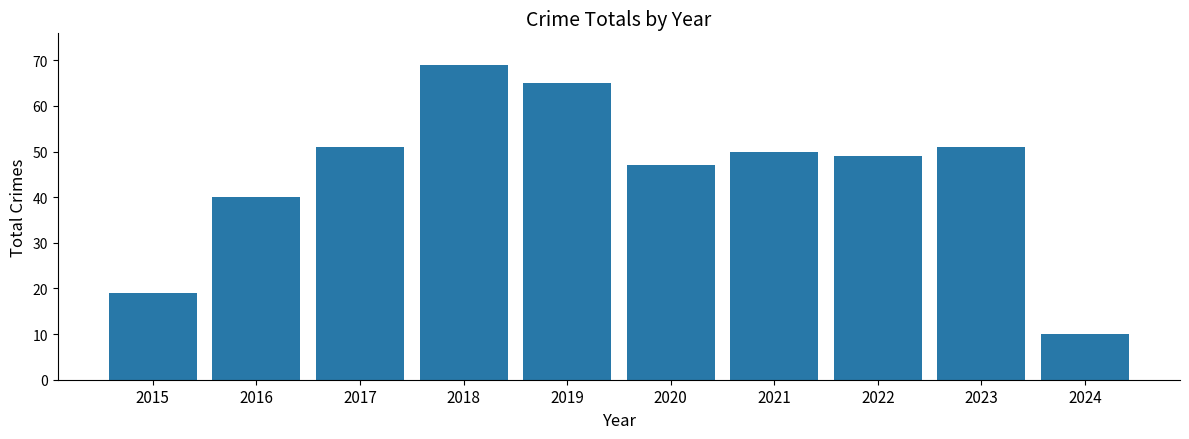

Does the chart contain stacked bars?

No